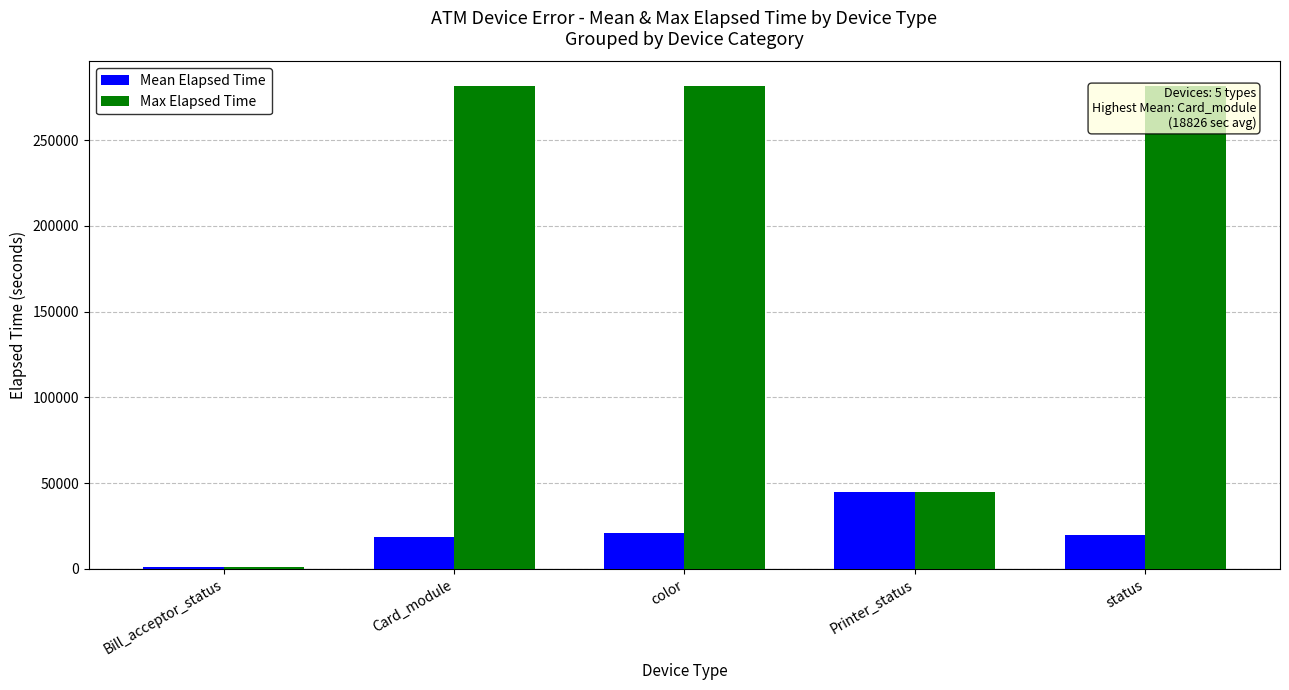

The value of Max Elapsed Time at Bill_acceptor_status is 1154.0. True or false?

True